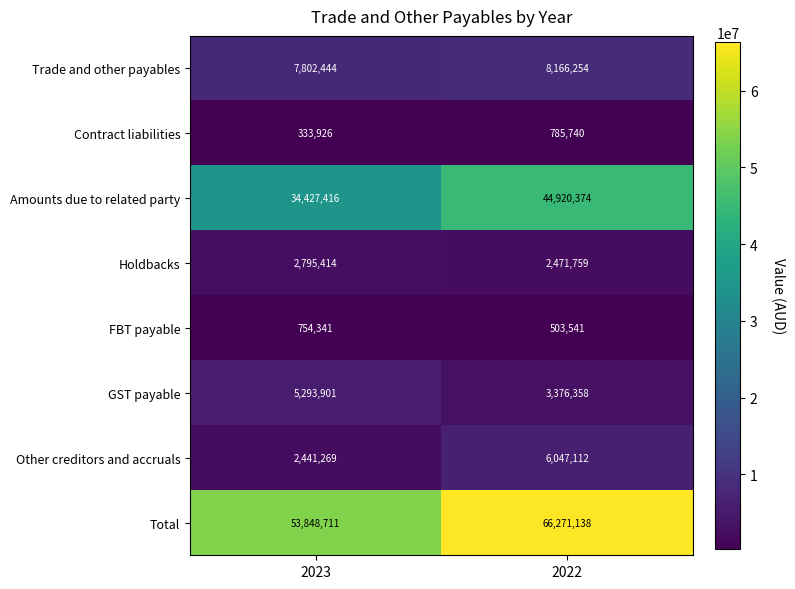

At how many categories does at least one series exceed 31820272?

2